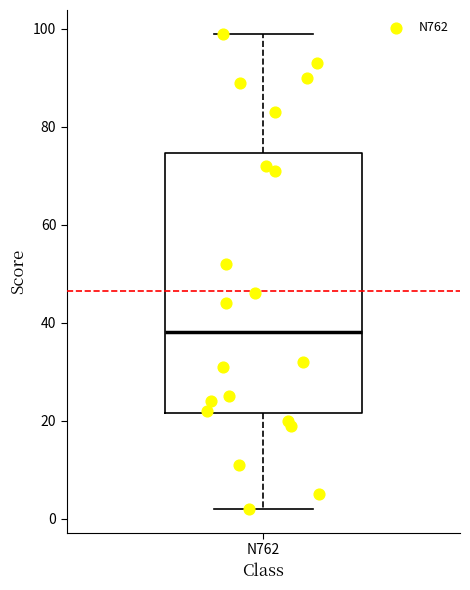

Where does the upper whisker of the box for N762 end on the y-axis? The values are not printed on the chart, so give them approximately, as read against the axis.

100